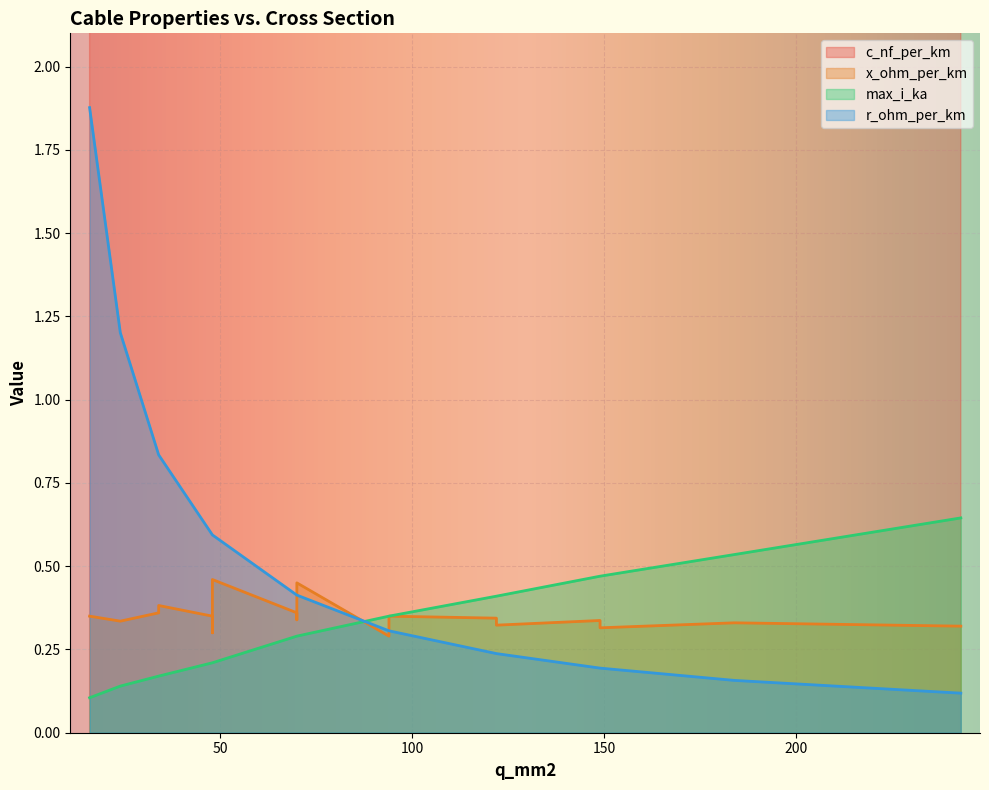

The c_nf_per_km series shows 4.8 at 48. True or false?

False